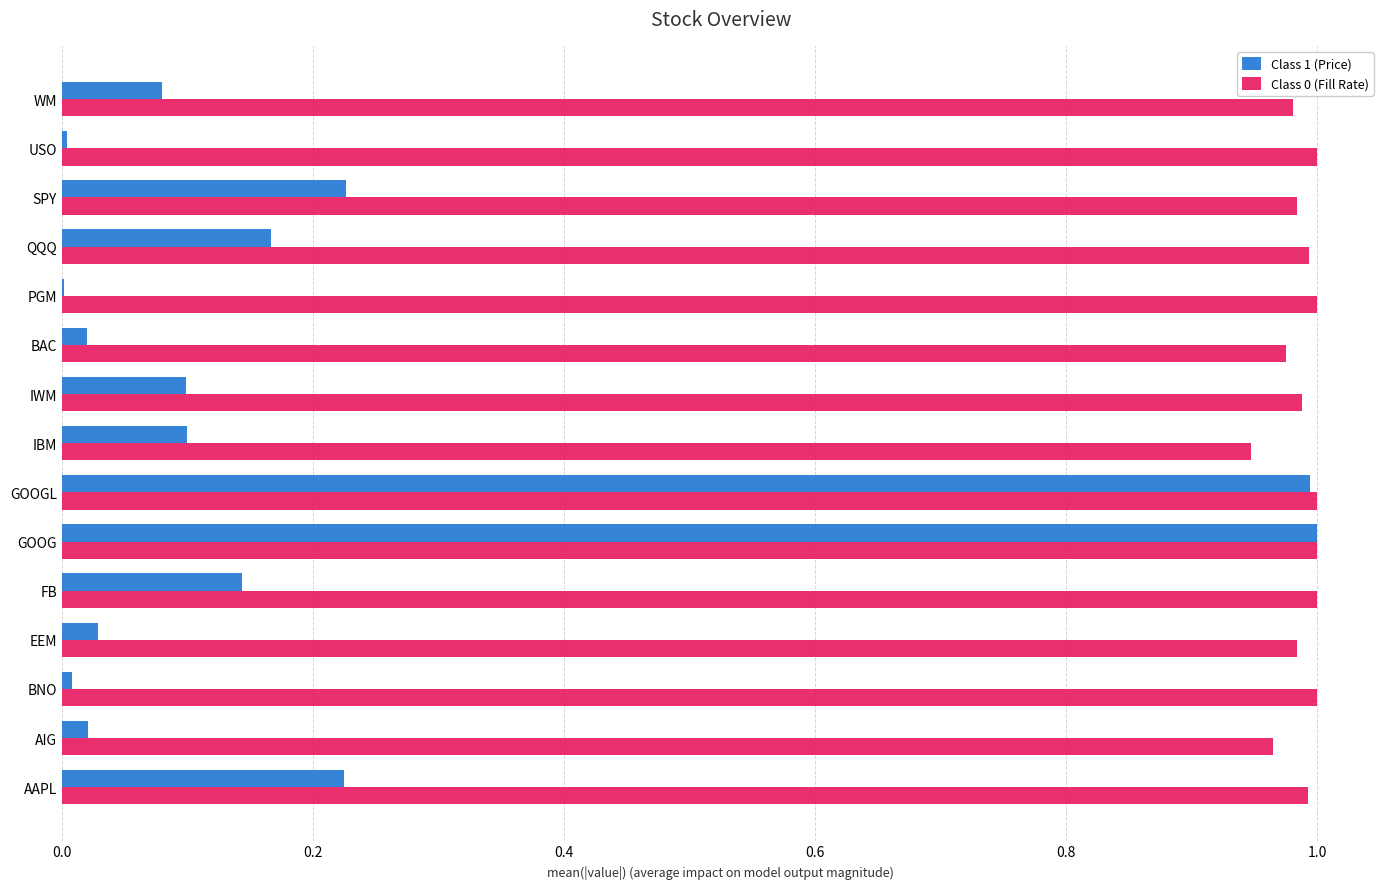

What is the sum of all Class 0 (Fill Rate) values?

14.8